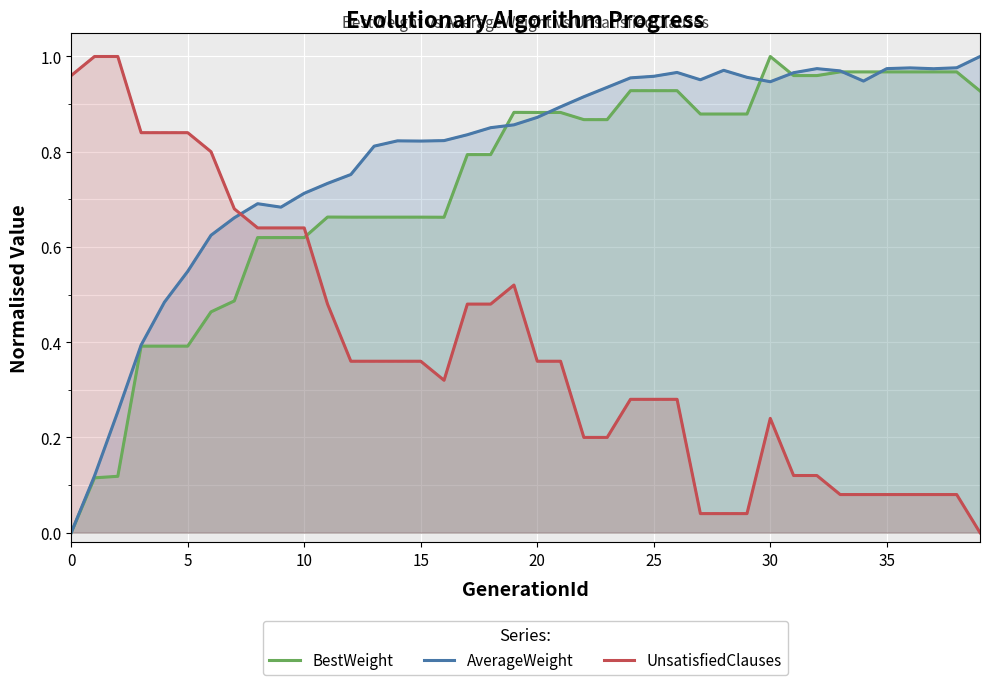

True or false: UnsatisfiedClauses and AverageWeight cross at least once.

True